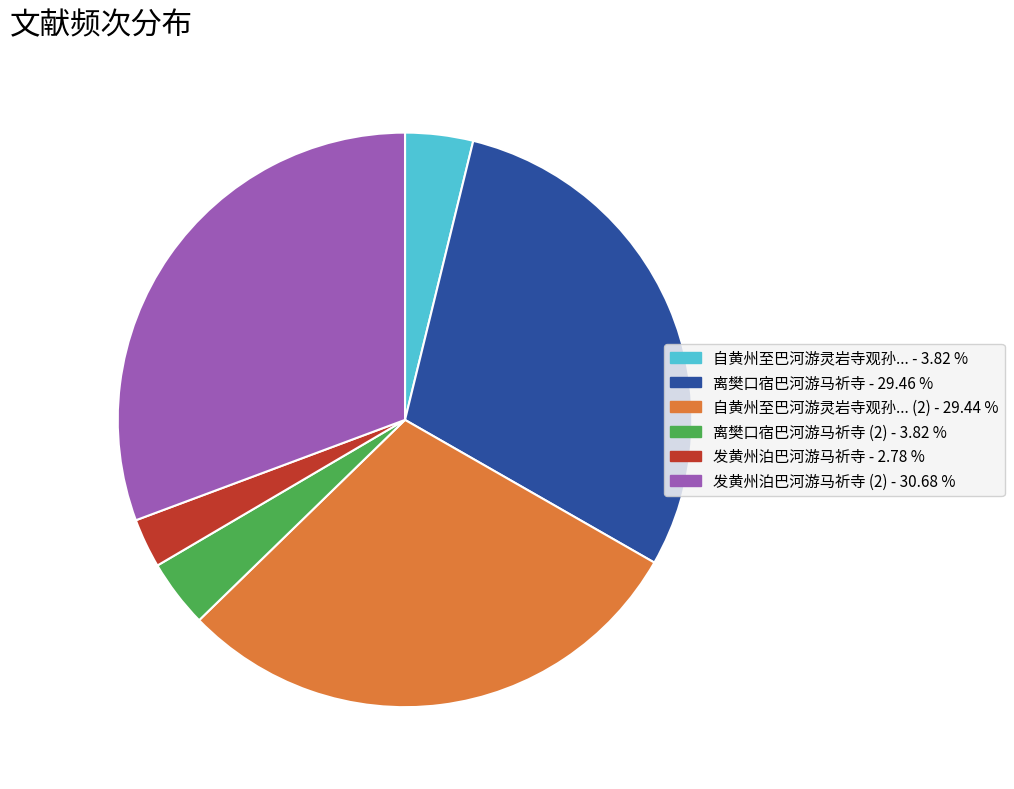

Is there any slice that represents more than half of the pie?

No